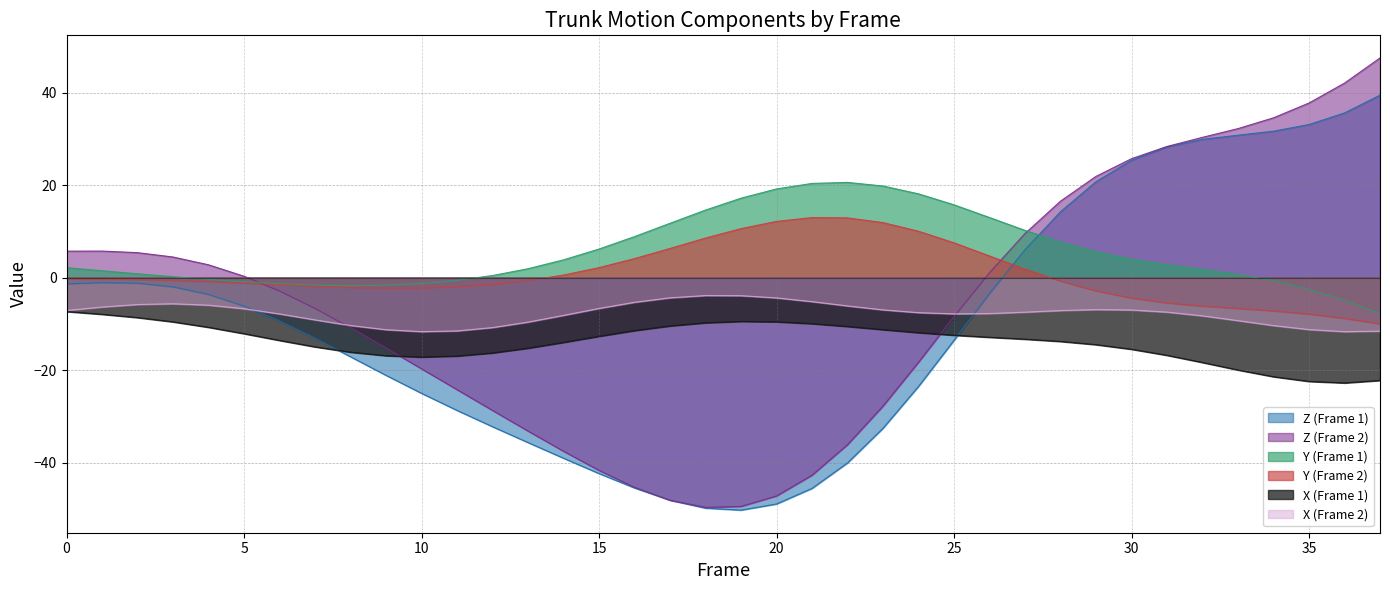

Read the X (Frame 1) value at 10.

-17.2